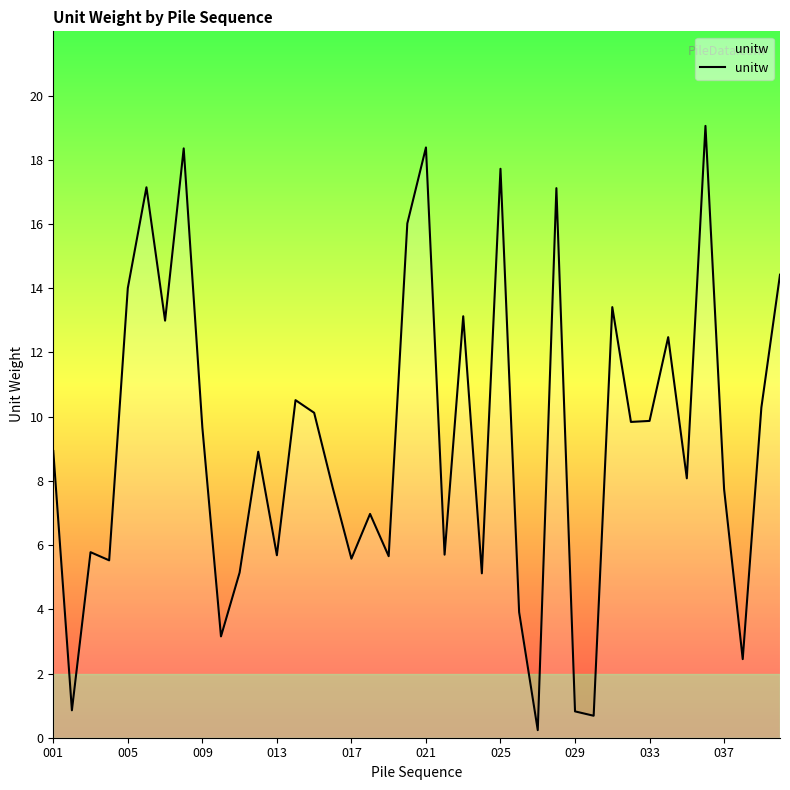

What is the greatest value displayed?

19.1